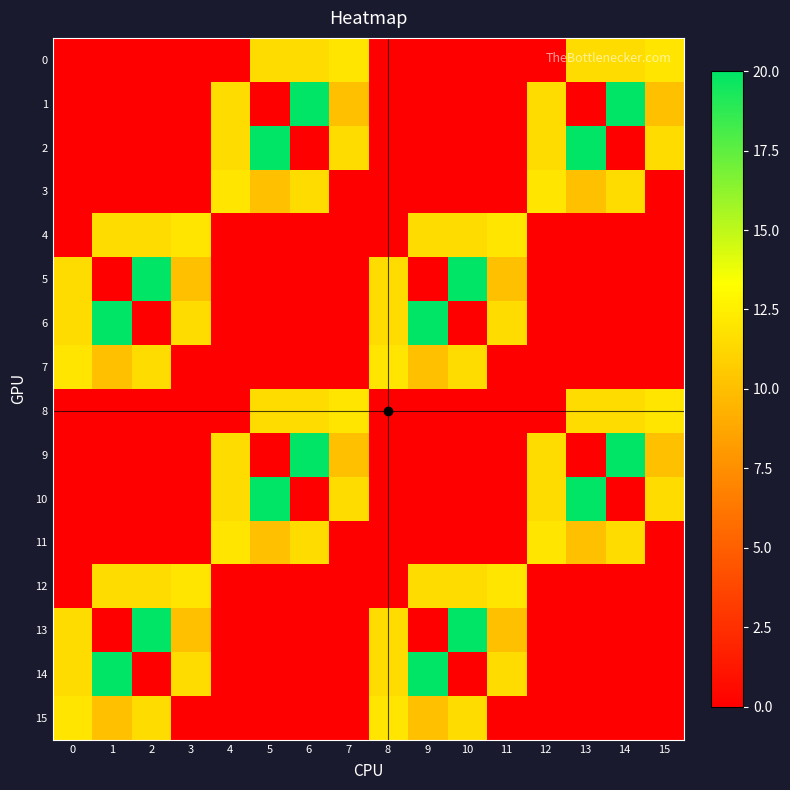

Reading left to right, extract all data points from this chart.

0: 0=0.0	1=0.0	2=0.0	3=0.0	4=0.0	5=11.5	6=11.5	7=12.0	8=0.0	9=0.0	10=0.0	11=0.0	12=0.0	13=11.5	14=11.5	15=12.0
1: 0=0.0	1=0.0	2=0.0	3=0.0	4=11.5	5=0.0	6=20.0	7=10.0	8=0.0	9=0.0	10=0.0	11=0.0	12=11.5	13=0.0	14=20.0	15=10.0
2: 0=0.0	1=0.0	2=0.0	3=0.0	4=11.5	5=20.0	6=0.0	7=11.5	8=0.0	9=0.0	10=0.0	11=0.0	12=11.5	13=20.0	14=0.0	15=11.5
3: 0=0.0	1=0.0	2=0.0	3=0.0	4=12.0	5=10.0	6=11.5	7=0.0	8=0.0	9=0.0	10=0.0	11=0.0	12=12.0	13=10.0	14=11.5	15=0.0
4: 0=0.0	1=11.5	2=11.5	3=12.0	4=0.0	5=0.0	6=0.0	7=0.0	8=0.0	9=11.5	10=11.5	11=12.0	12=0.0	13=0.0	14=0.0	15=0.0
5: 0=11.5	1=0.0	2=20.0	3=10.0	4=0.0	5=0.0	6=0.0	7=0.0	8=11.5	9=0.0	10=20.0	11=10.0	12=0.0	13=0.0	14=0.0	15=0.0
6: 0=11.5	1=20.0	2=0.0	3=11.5	4=0.0	5=0.0	6=0.0	7=0.0	8=11.5	9=20.0	10=0.0	11=11.5	12=0.0	13=0.0	14=0.0	15=0.0
7: 0=12.0	1=10.0	2=11.5	3=0.0	4=0.0	5=0.0	6=0.0	7=0.0	8=12.0	9=10.0	10=11.5	11=0.0	12=0.0	13=0.0	14=0.0	15=0.0
8: 0=0.0	1=0.0	2=0.0	3=0.0	4=0.0	5=11.5	6=11.5	7=12.0	8=0.0	9=0.0	10=0.0	11=0.0	12=0.0	13=11.5	14=11.5	15=12.0
9: 0=0.0	1=0.0	2=0.0	3=0.0	4=11.5	5=0.0	6=20.0	7=10.0	8=0.0	9=0.0	10=0.0	11=0.0	12=11.5	13=0.0	14=20.0	15=10.0
10: 0=0.0	1=0.0	2=0.0	3=0.0	4=11.5	5=20.0	6=0.0	7=11.5	8=0.0	9=0.0	10=0.0	11=0.0	12=11.5	13=20.0	14=0.0	15=11.5
11: 0=0.0	1=0.0	2=0.0	3=0.0	4=12.0	5=10.0	6=11.5	7=0.0	8=0.0	9=0.0	10=0.0	11=0.0	12=12.0	13=10.0	14=11.5	15=0.0
12: 0=0.0	1=11.5	2=11.5	3=12.0	4=0.0	5=0.0	6=0.0	7=0.0	8=0.0	9=11.5	10=11.5	11=12.0	12=0.0	13=0.0	14=0.0	15=0.0
13: 0=11.5	1=0.0	2=20.0	3=10.0	4=0.0	5=0.0	6=0.0	7=0.0	8=11.5	9=0.0	10=20.0	11=10.0	12=0.0	13=0.0	14=0.0	15=0.0
14: 0=11.5	1=20.0	2=0.0	3=11.5	4=0.0	5=0.0	6=0.0	7=0.0	8=11.5	9=20.0	10=0.0	11=11.5	12=0.0	13=0.0	14=0.0	15=0.0
15: 0=12.0	1=10.0	2=11.5	3=0.0	4=0.0	5=0.0	6=0.0	7=0.0	8=12.0	9=10.0	10=11.5	11=0.0	12=0.0	13=0.0	14=0.0	15=0.0